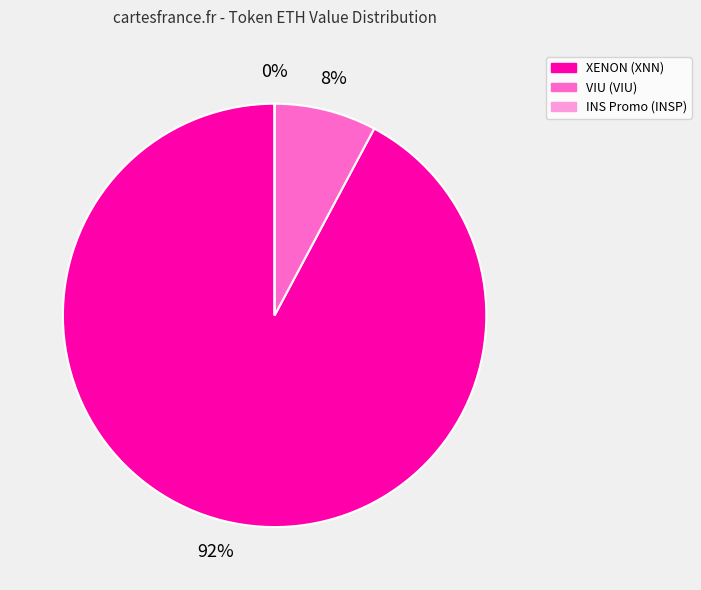

What is the majority slice?

XENON (XNN)